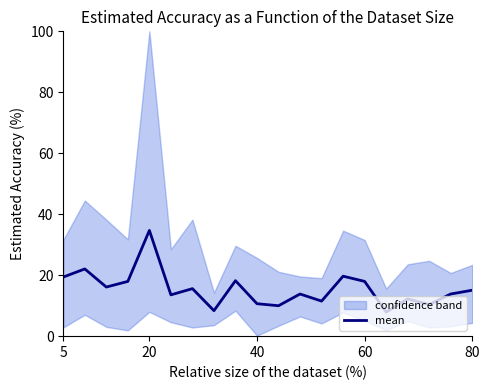

How many interior local peaks (higher than both neighbors) does the data have?

7